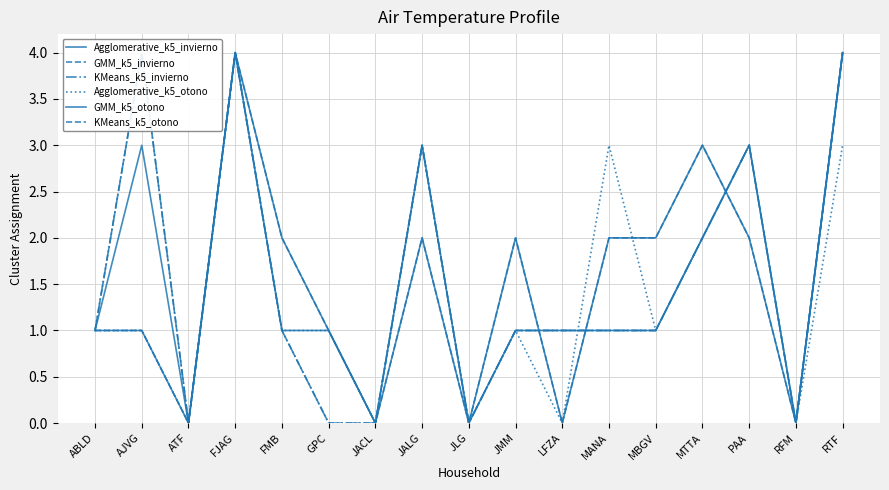

True or false: KMeans_k5_otono has a value of 2 at JALG.

True